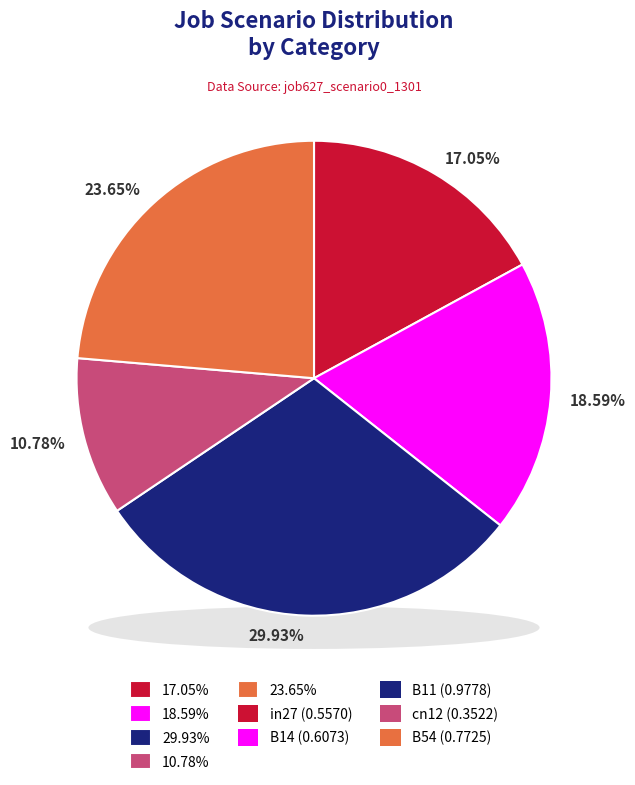

Combined, do cn12 and B11 account for over 50%?

No